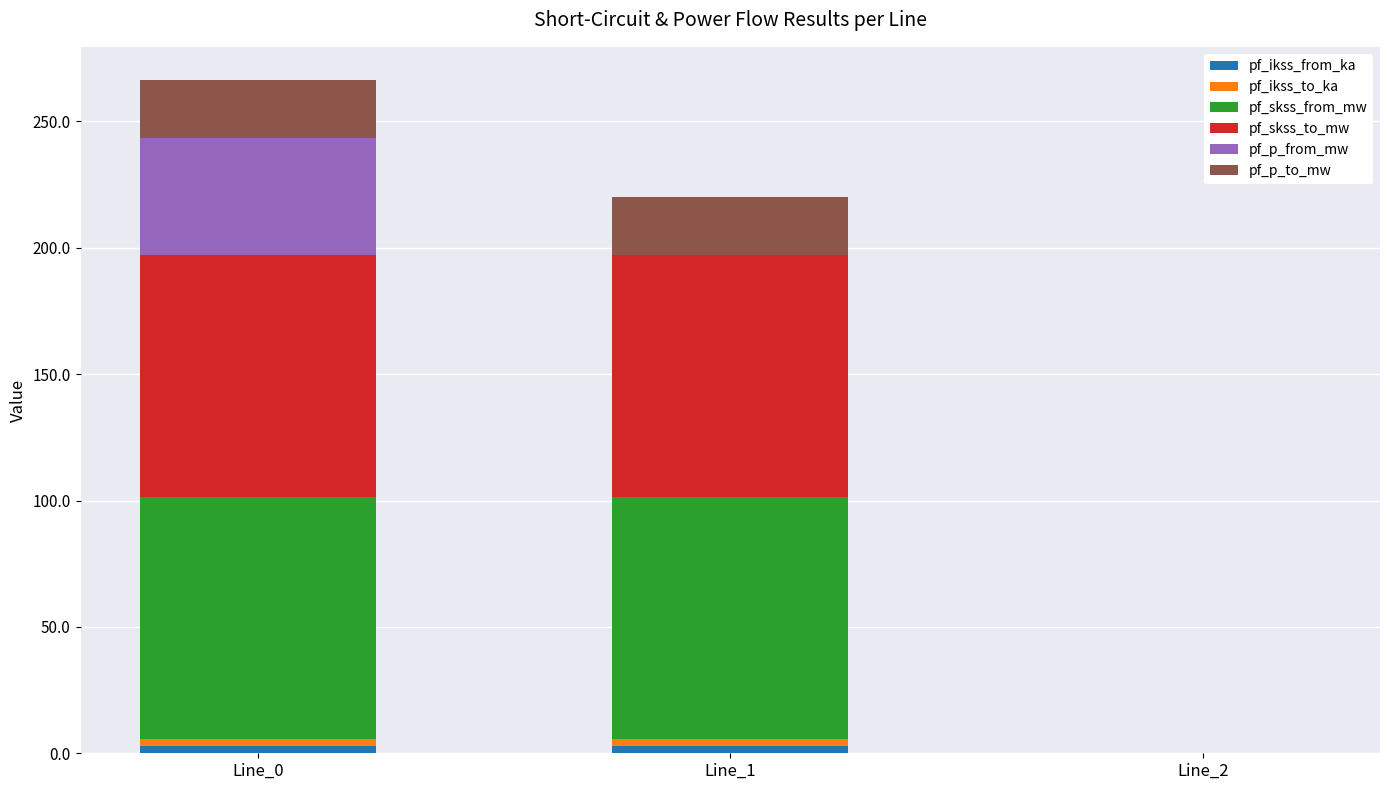

Are the bars grouped side by side (vs. stacked)?

No